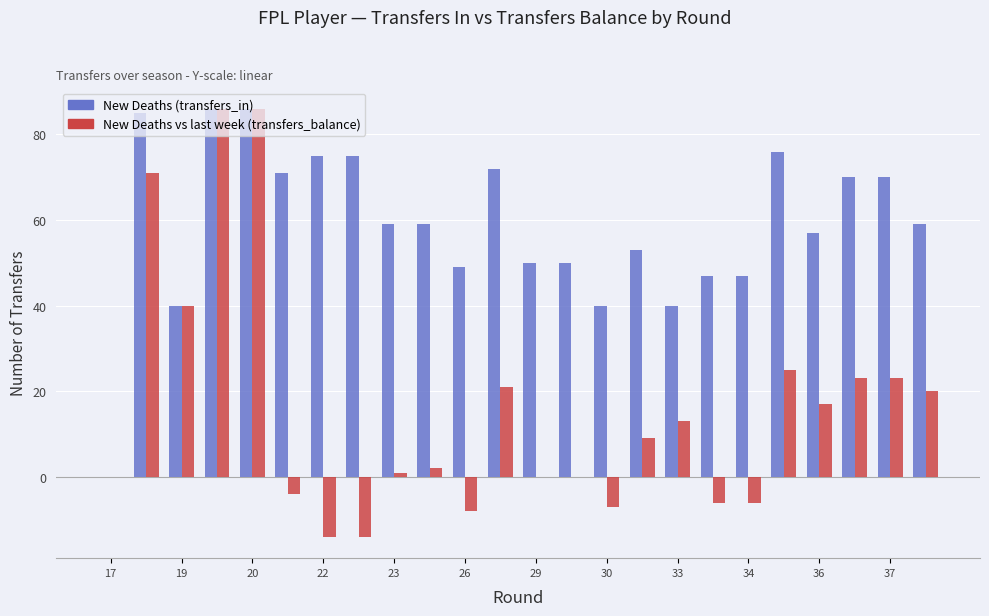

Which series has the largest total across all categories?

New Deaths (transfers_in)